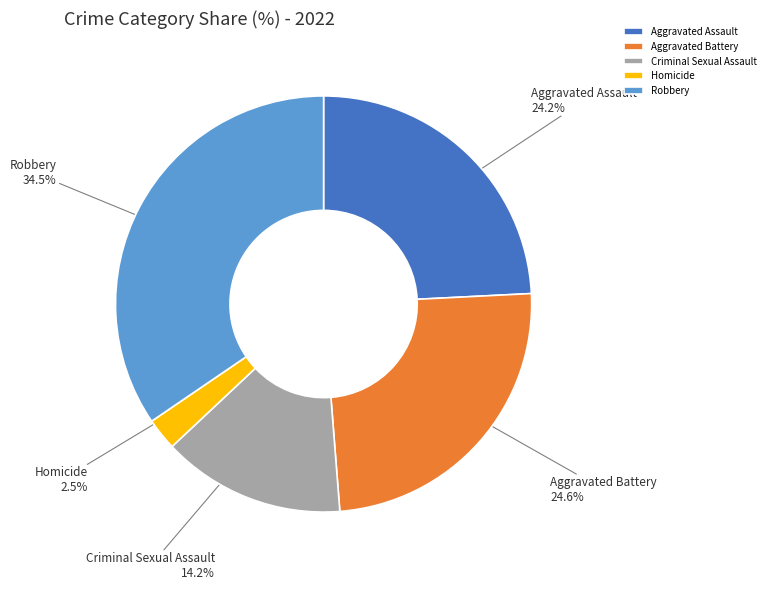

What is the smallest slice in the pie chart?

Homicide